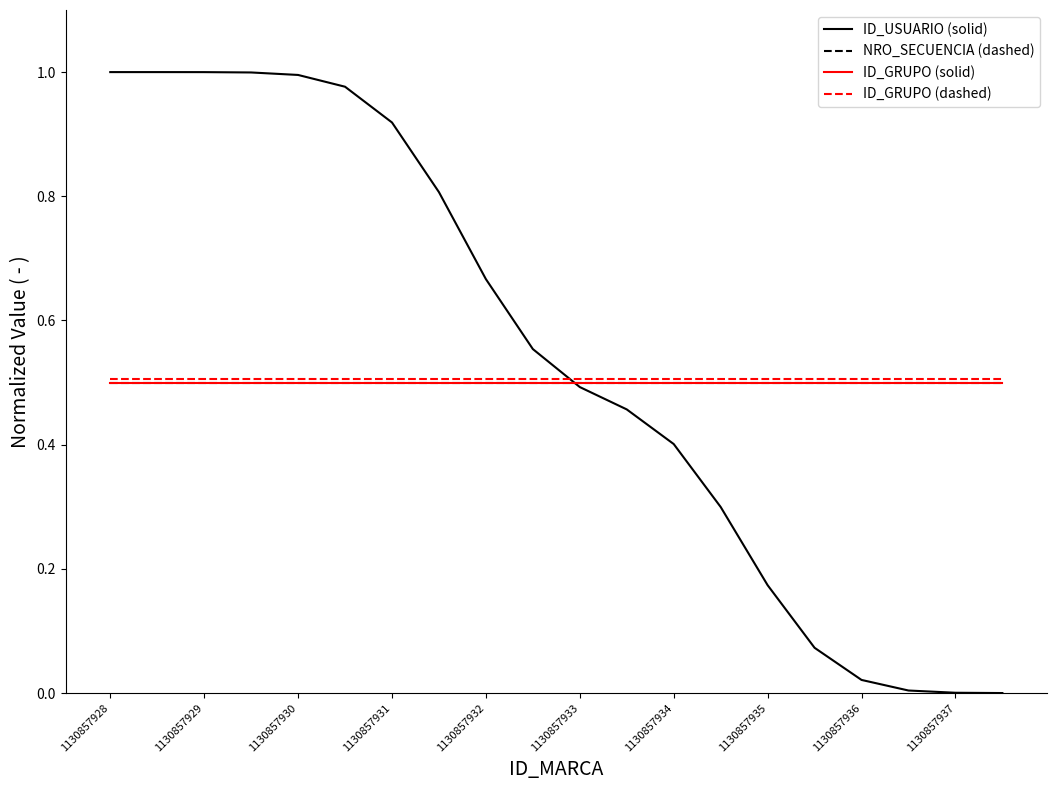

True or false: ID_GRUPO (dashed) and ID_GRUPO (solid) intersect in this chart.

False